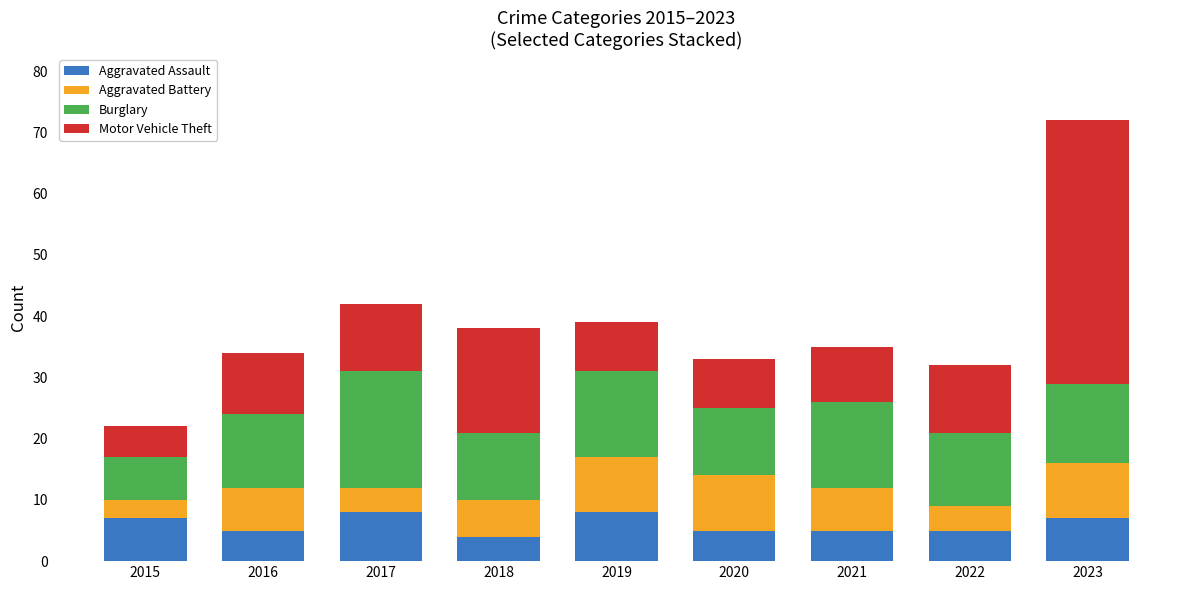

What is the lowest value of the Aggravated Assault series?

4